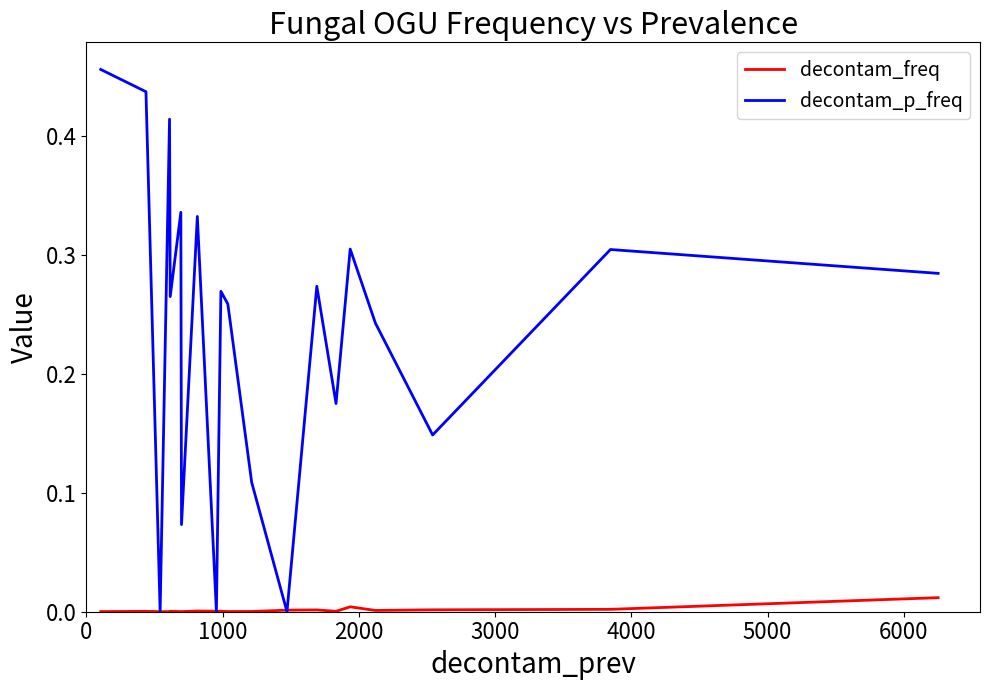

Which series has the largest range (max minus min)?

decontam_p_freq